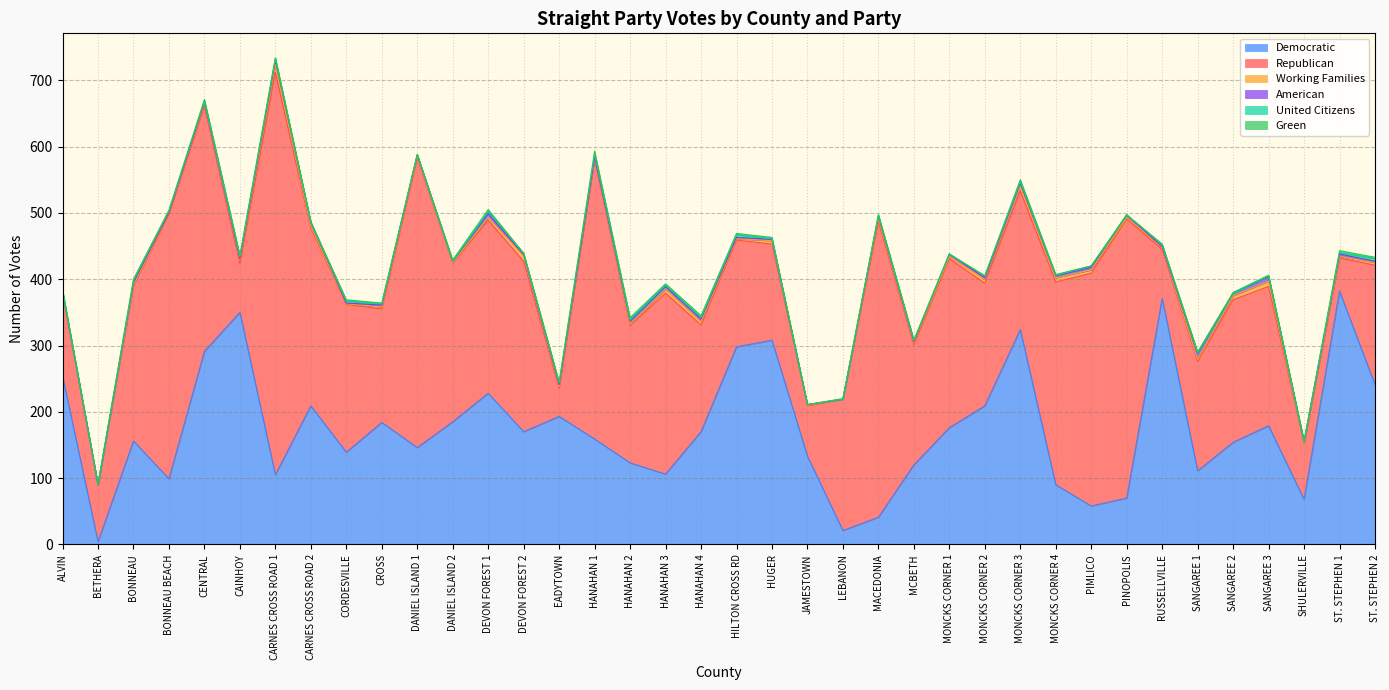

What are all the series names shown in the legend?

Democratic, Republican, Working Families, American, United Citizens, Green